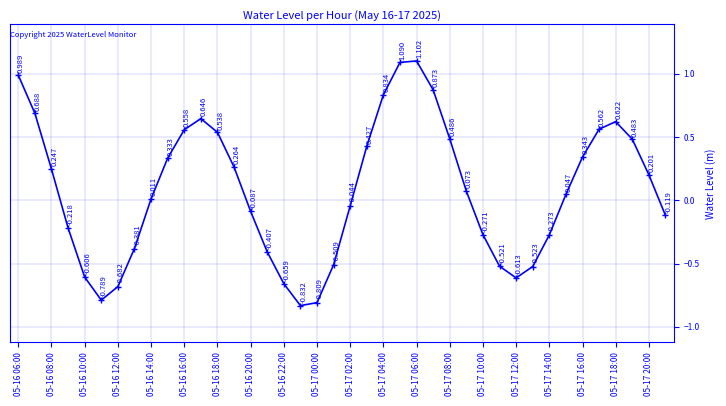

Where is the data nearest to the value 0?

05-16 14:00